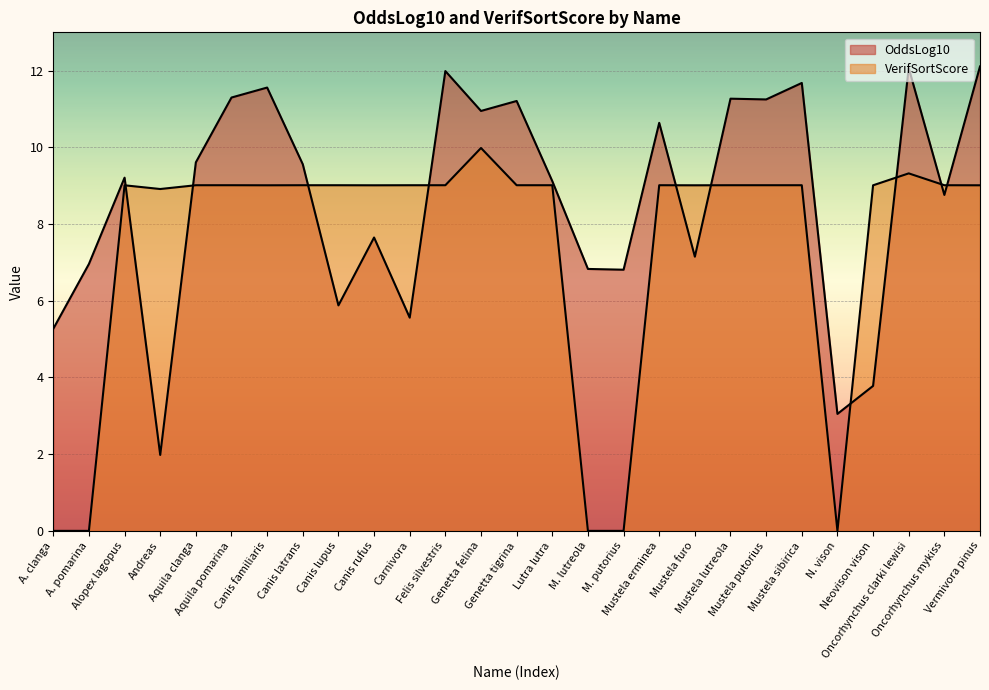

What is the label of the 10th point from the left?

Canis rufus